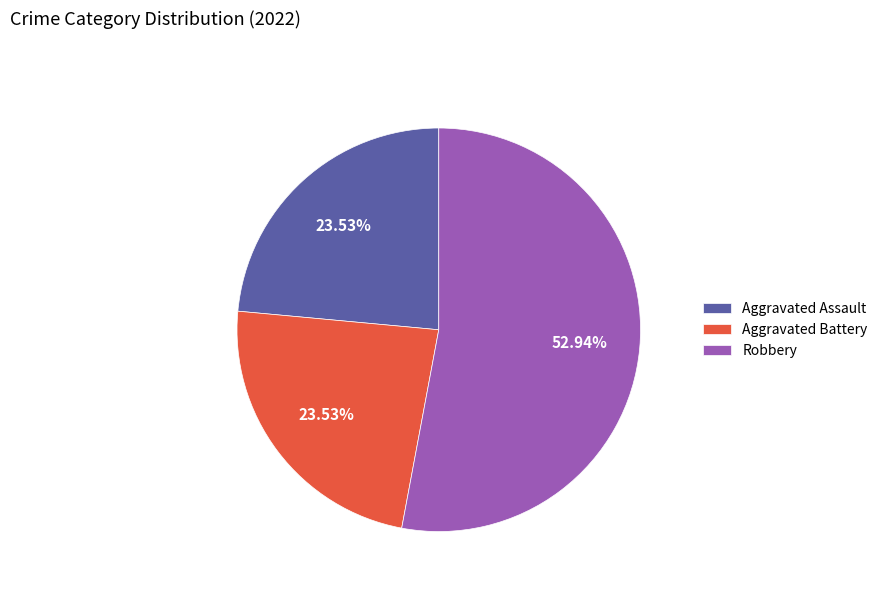

True or false: Robbery accounts for 44% of the total.

False